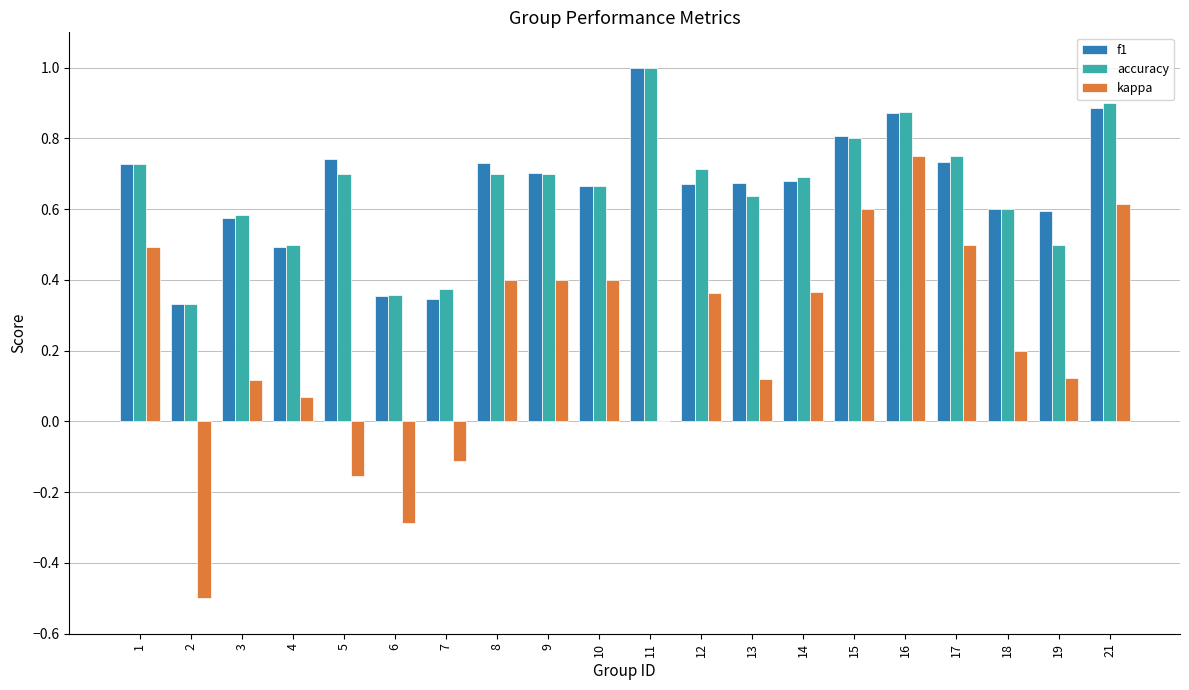

The f1 series shows 0.5 at 4. True or false?

True